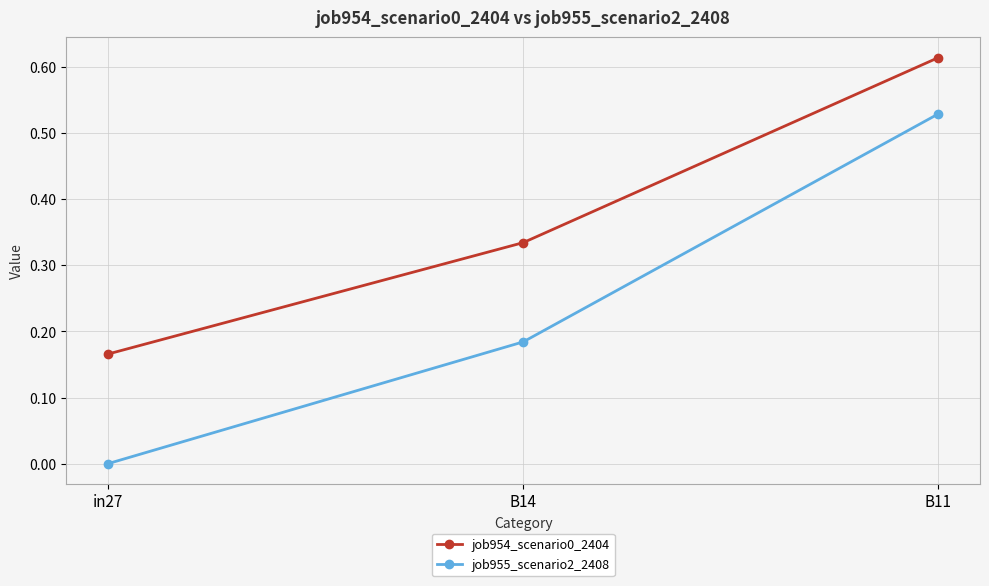

Is the value of job954_scenario0_2404 at in27 greater than the value of job955_scenario2_2408 at in27?

Yes